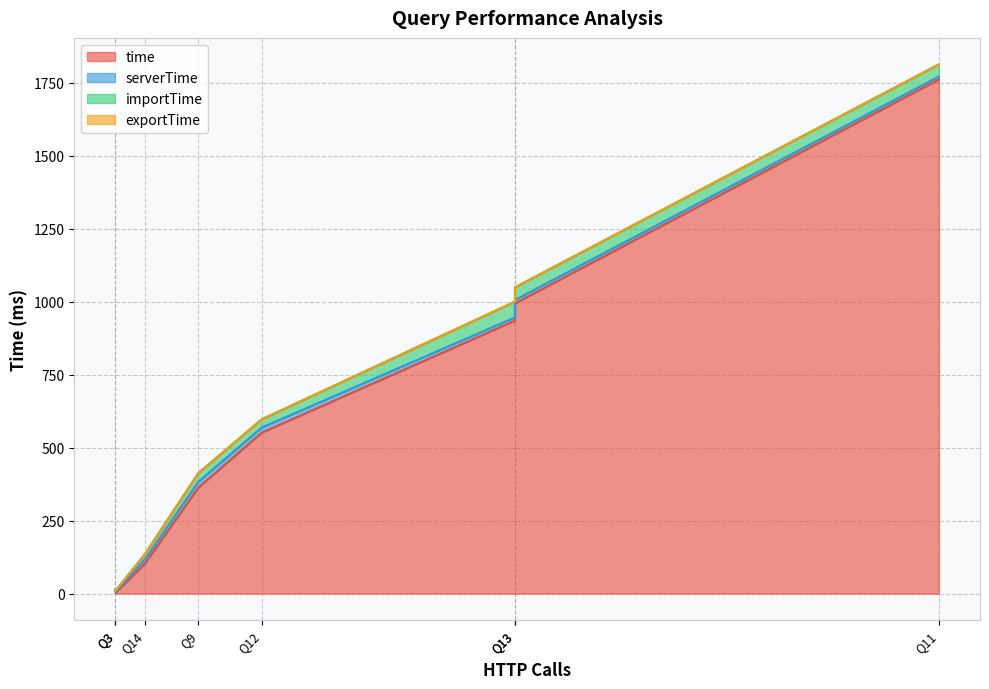

Which series has the largest total across all categories?

time